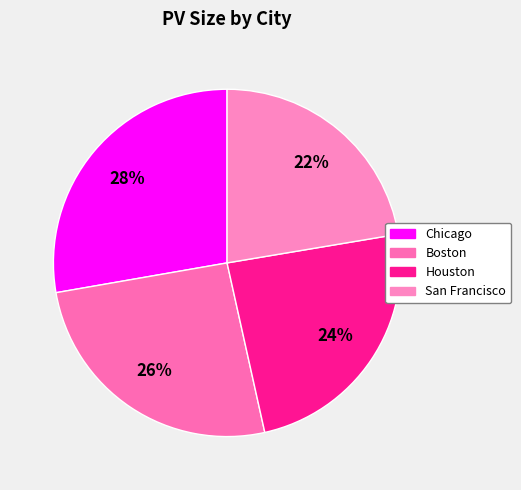

Does Chicago represent more than half of the total?

No